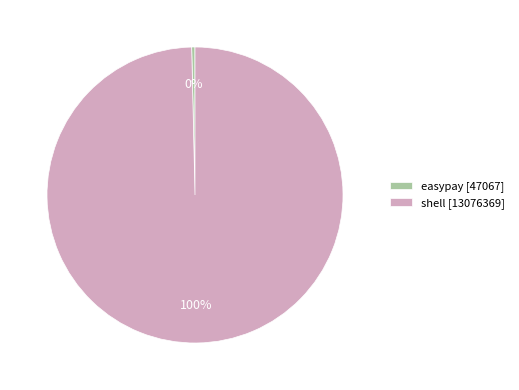

Which slice is the smallest?

easypay